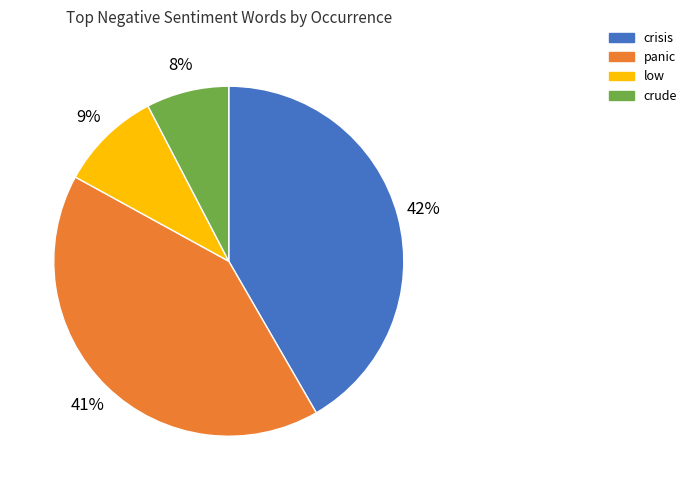

Does crude account for over 50% of the chart?

No